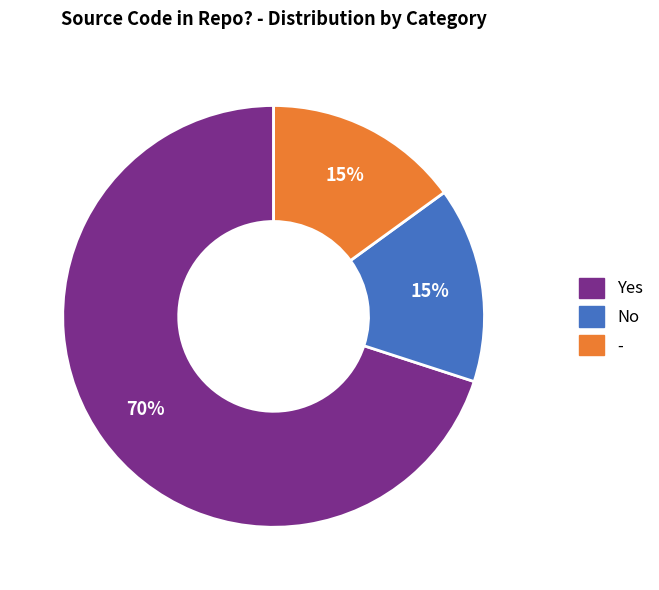

Which has a higher value, Yes or -?

Yes